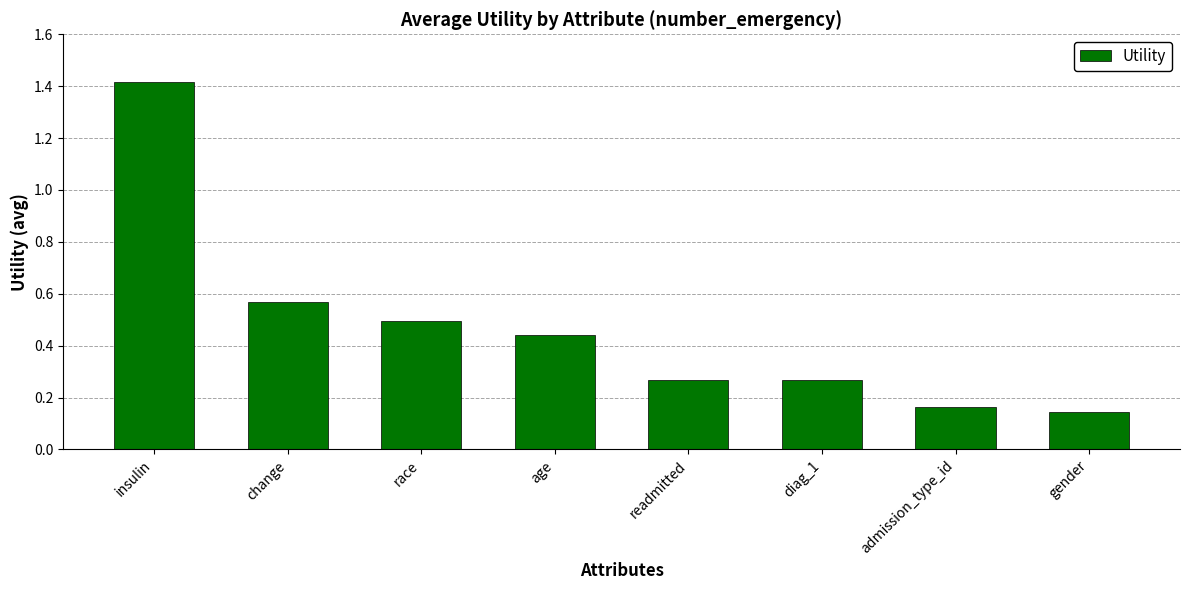

What is the sum of all values?

3.8